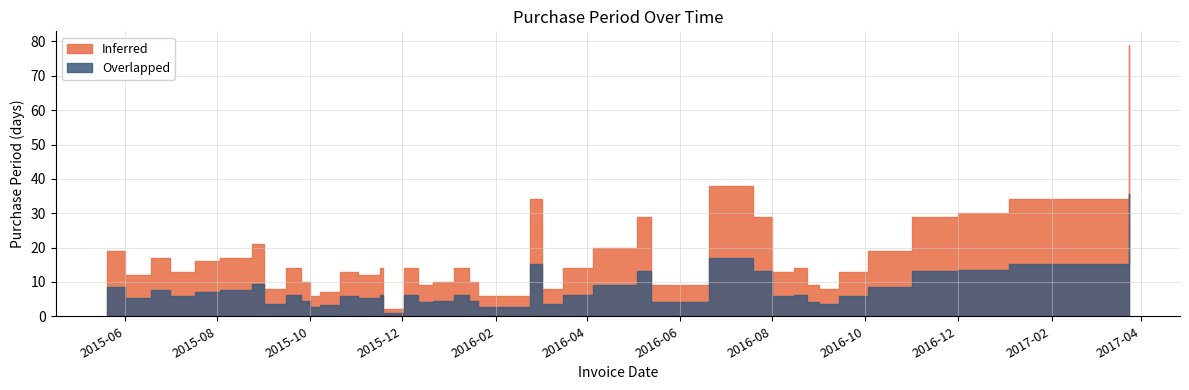

What is the difference between the maximum and minimum values?

77